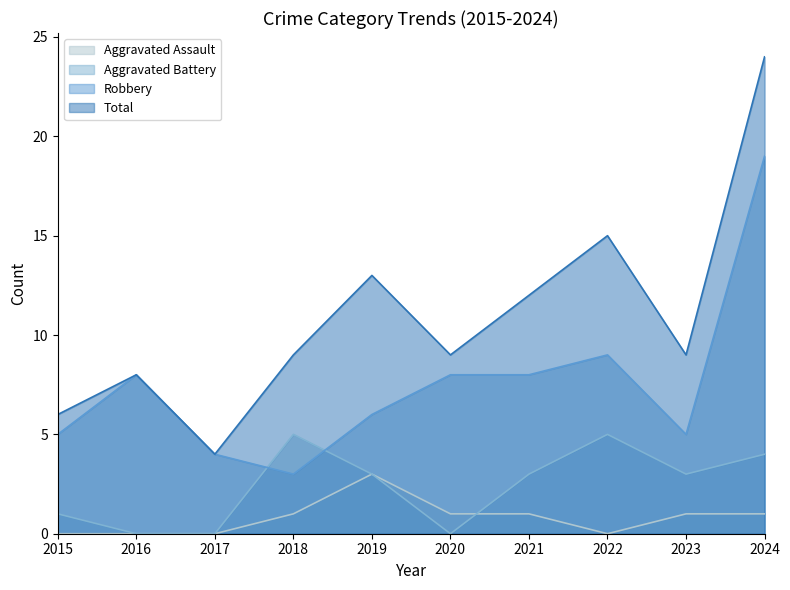

What is the sum of all Aggravated Assault values?

8